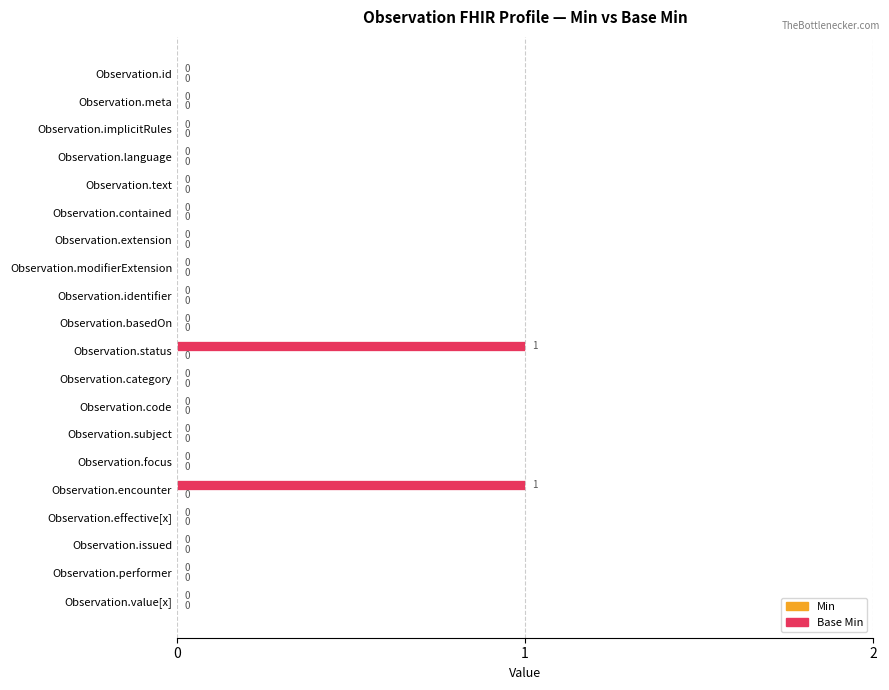

How many values are between 0 and 1?

20